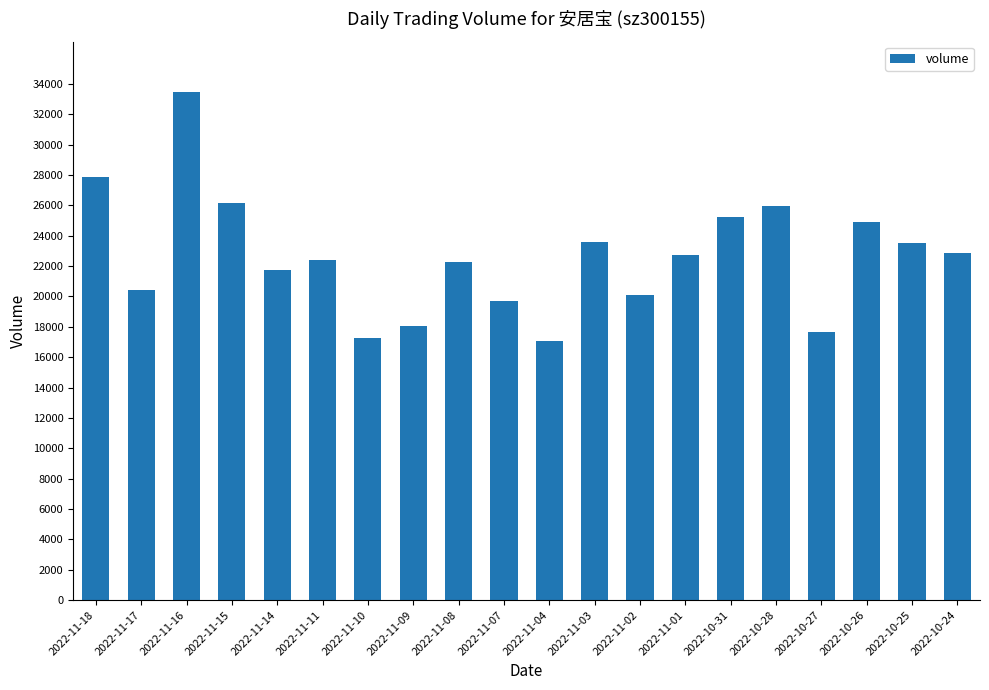

What is the average value?

22645